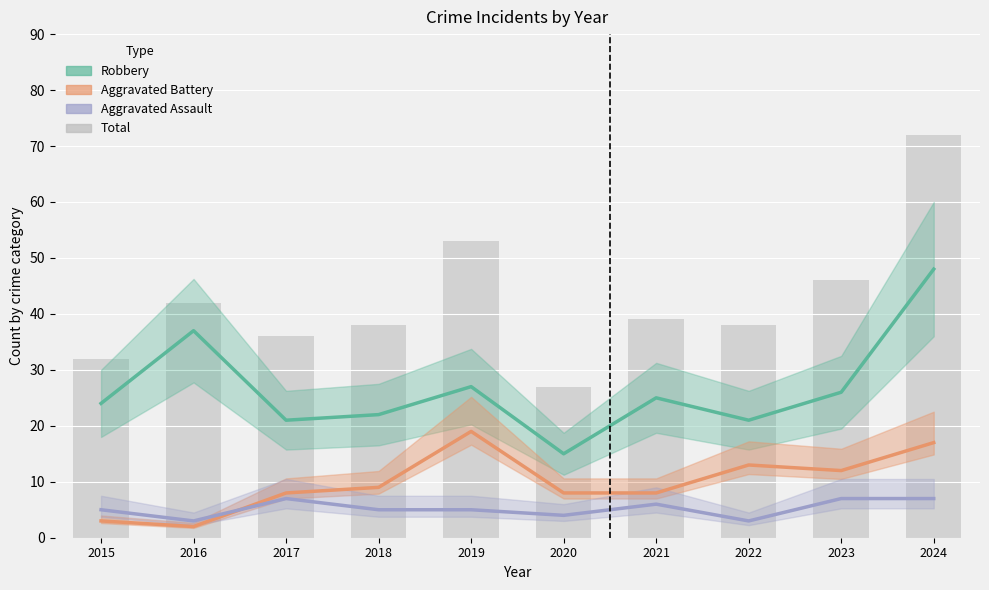

What is the sum of the Aggravated Battery values at 2016 and 2018?

11